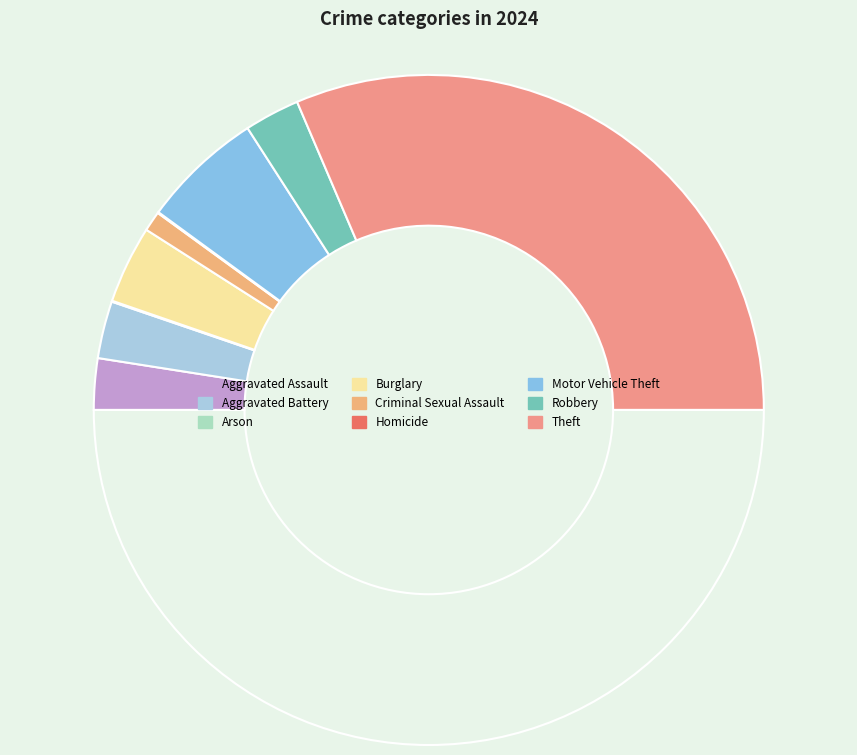

What is the largest slice in the pie chart?

Theft